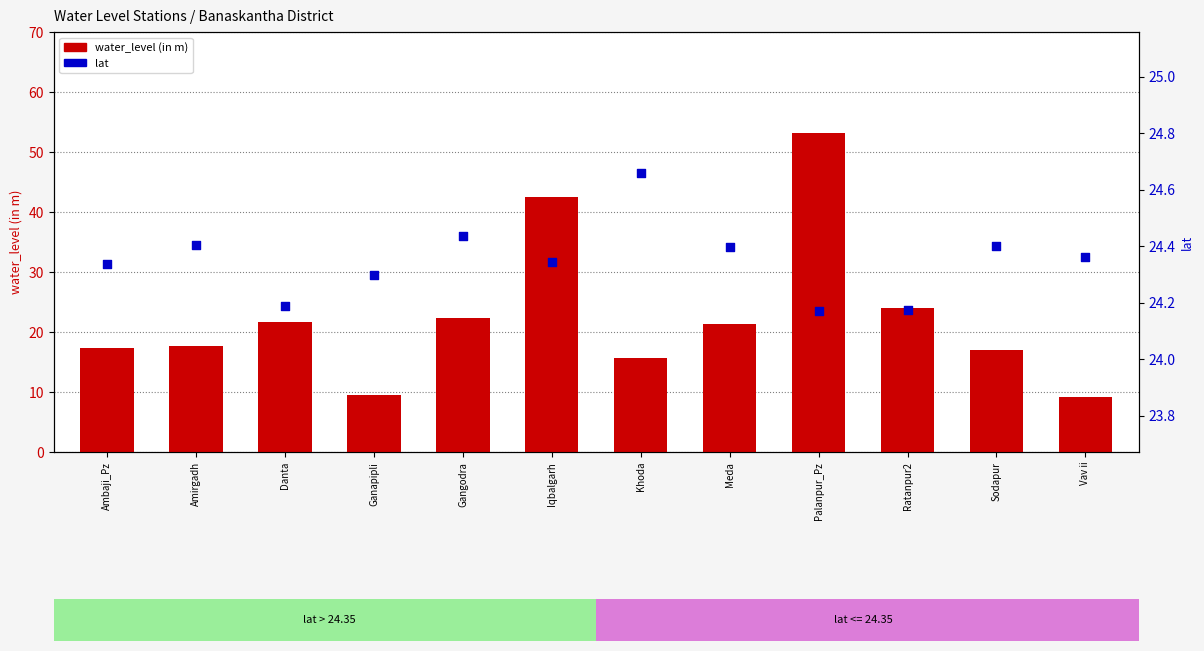

Which series has the largest total across all categories?

lat